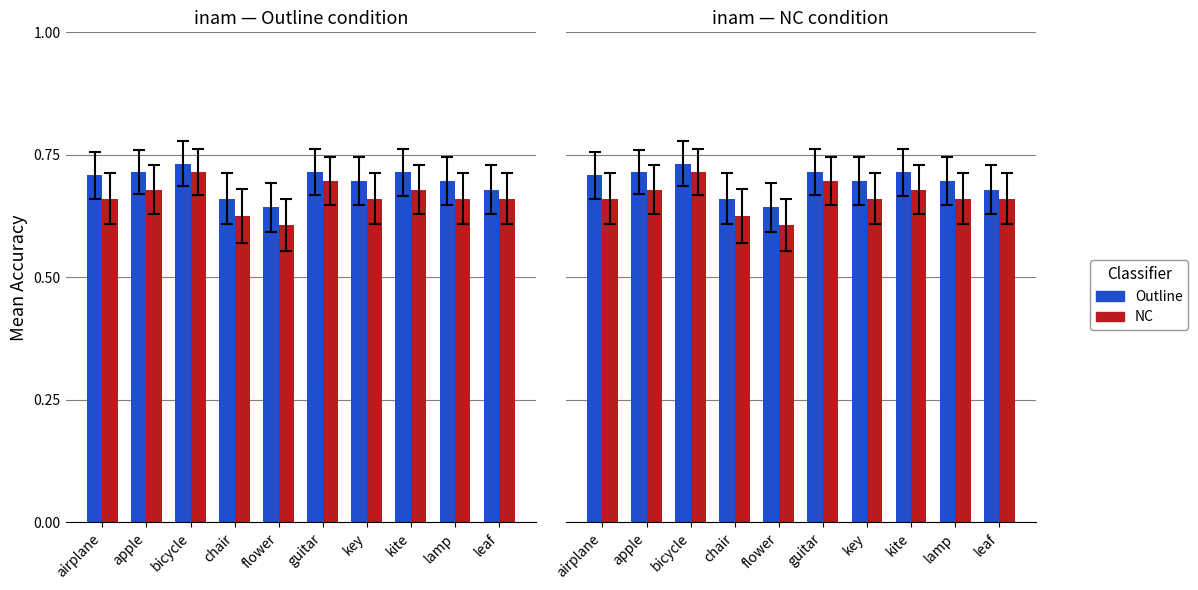

How many bars are there in each group?

2